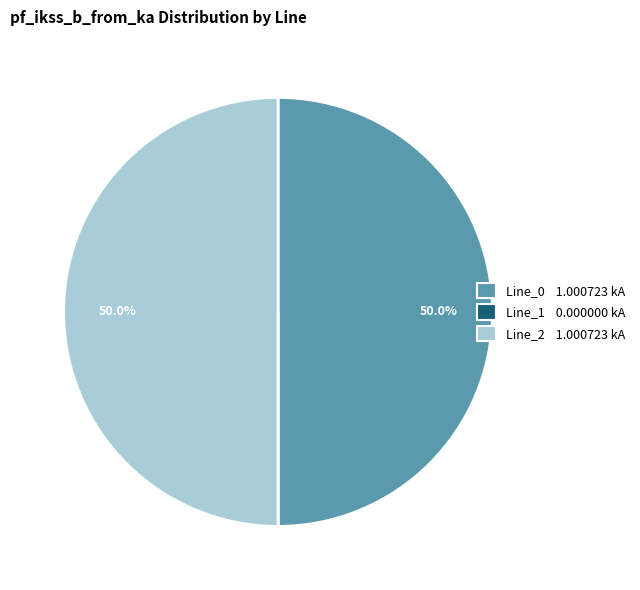

Combined, what portion of the pie is Line_2 and Line_0?

100.0%